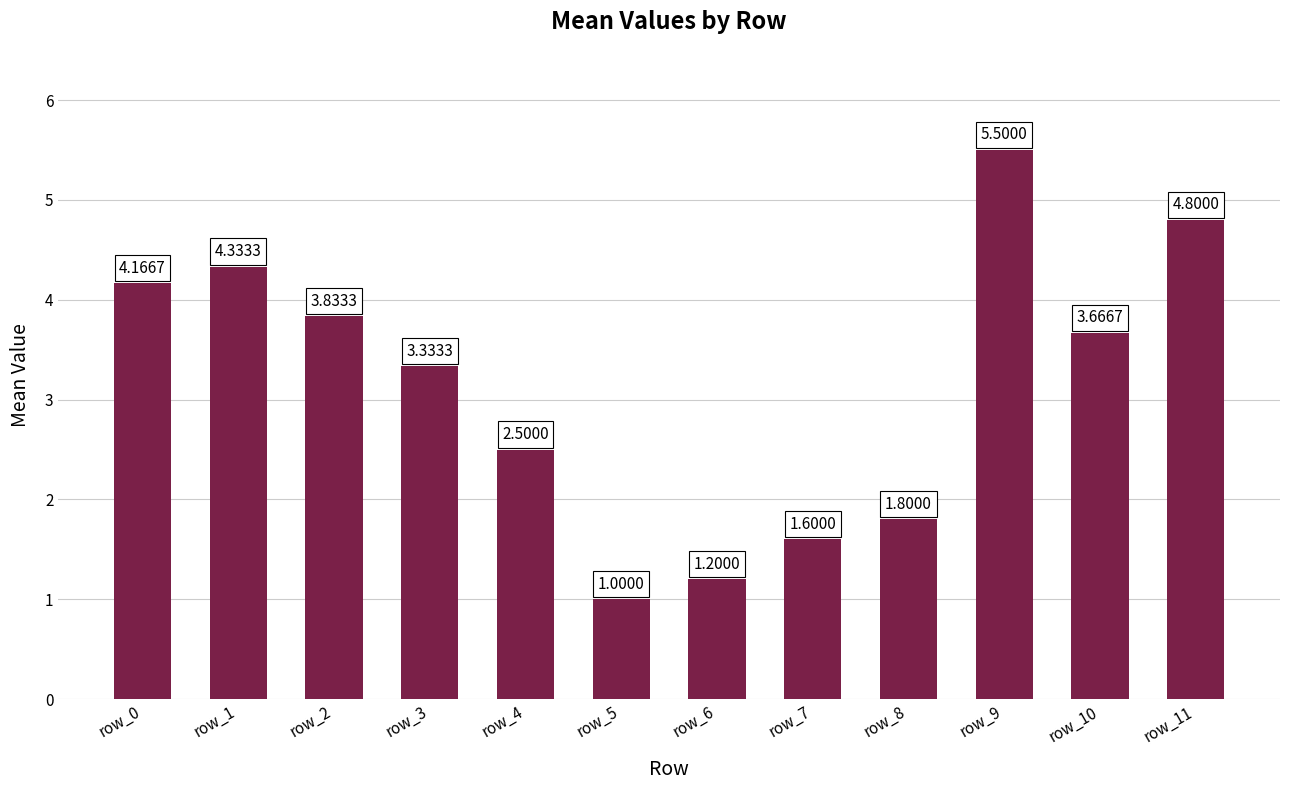

How many bars are there in total?

12